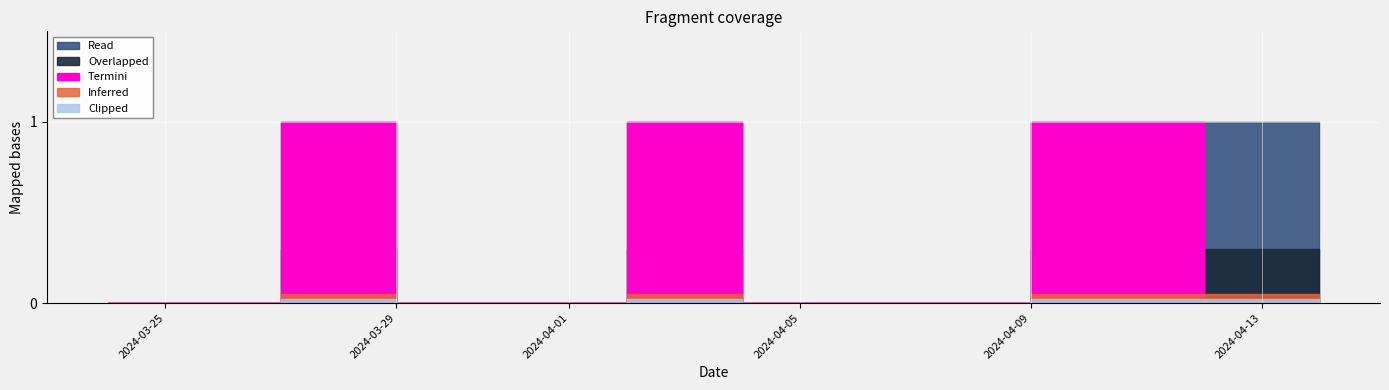

The value at 2024-04-12 is 1. True or false?

False